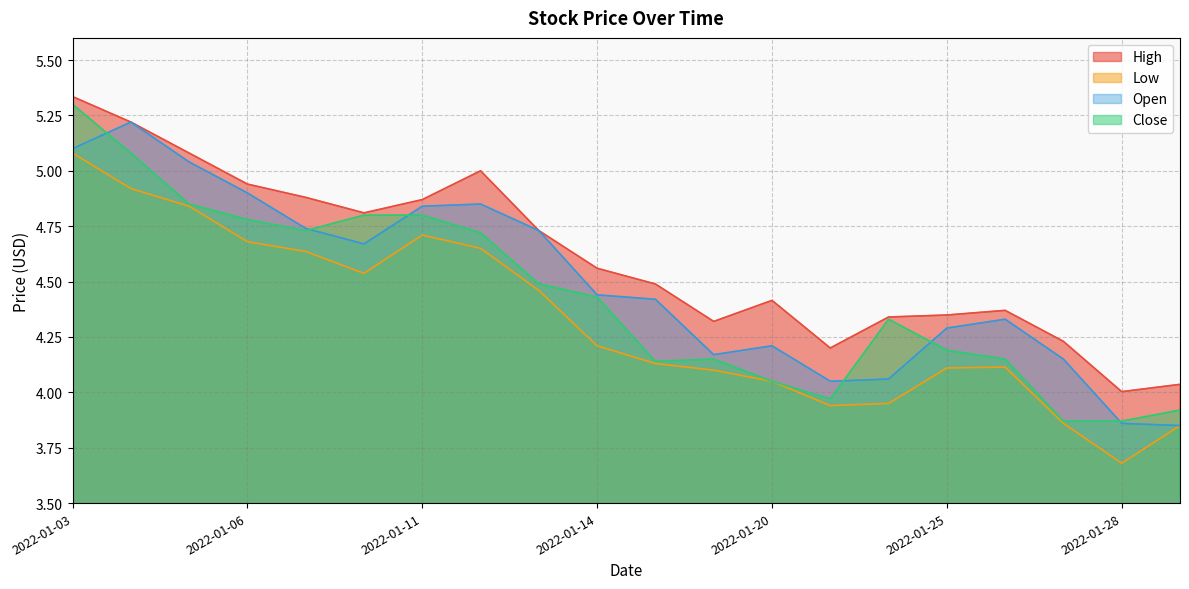

Does the chart display data point markers on the line(s)?

No